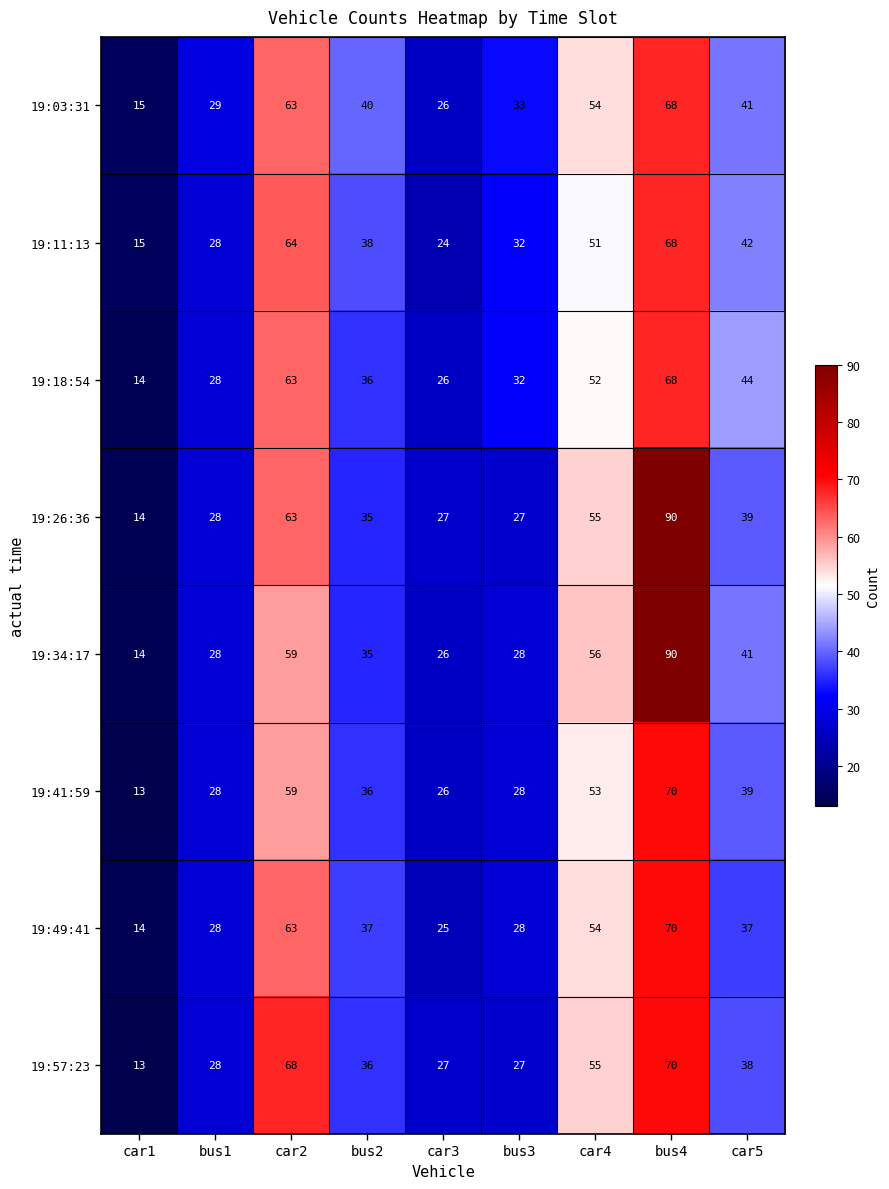

Which series changed the most between bus1 and car5?

19:18:54